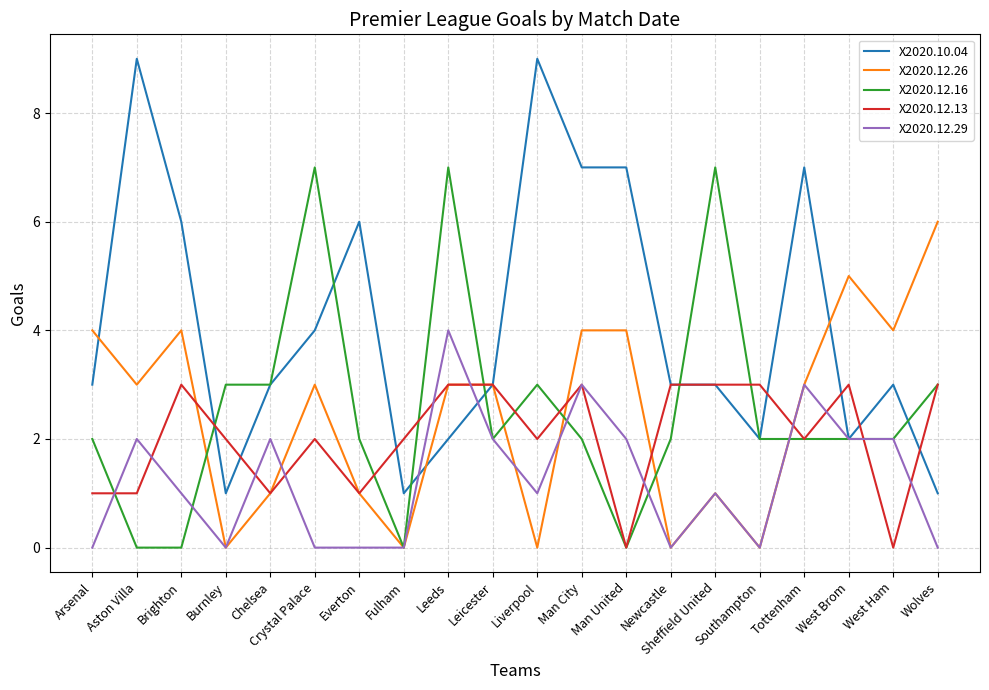

What is the total value across all series at Leicester?

13